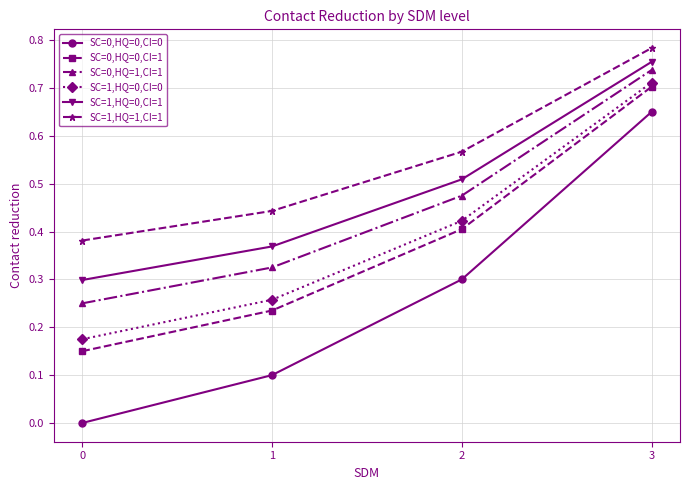

At which category does the chart reach its peak across all series?

3